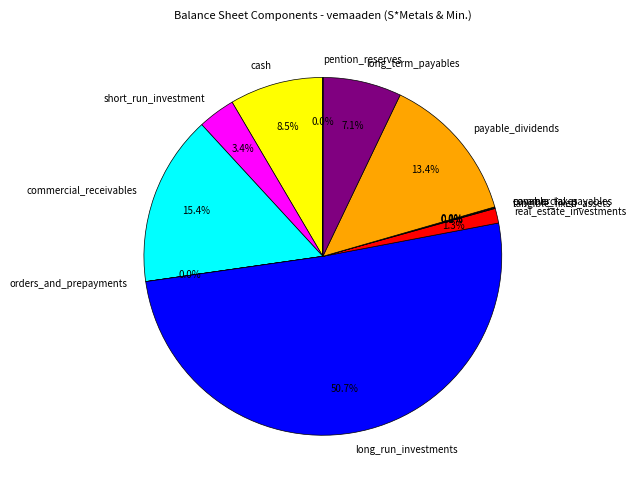

What is the ratio of the value at long_run_investments to the value at commercial_receivables?

3.3